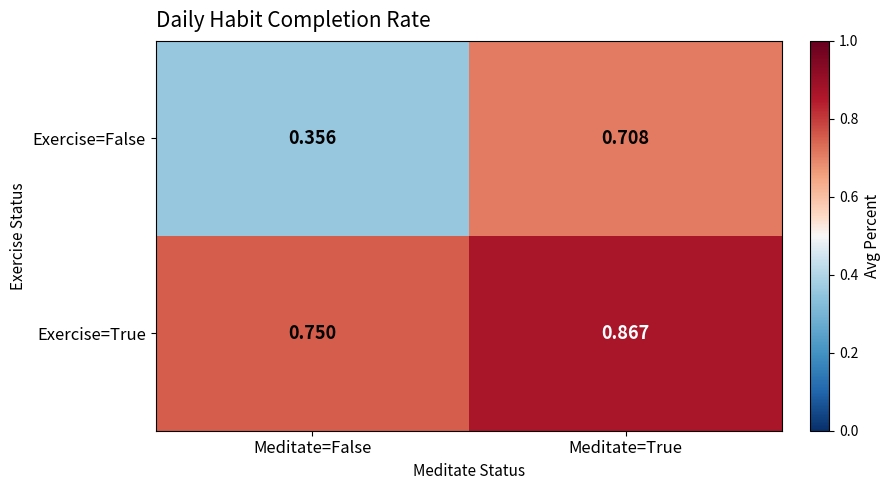

Which series has the largest total across all categories?

Exercise=True